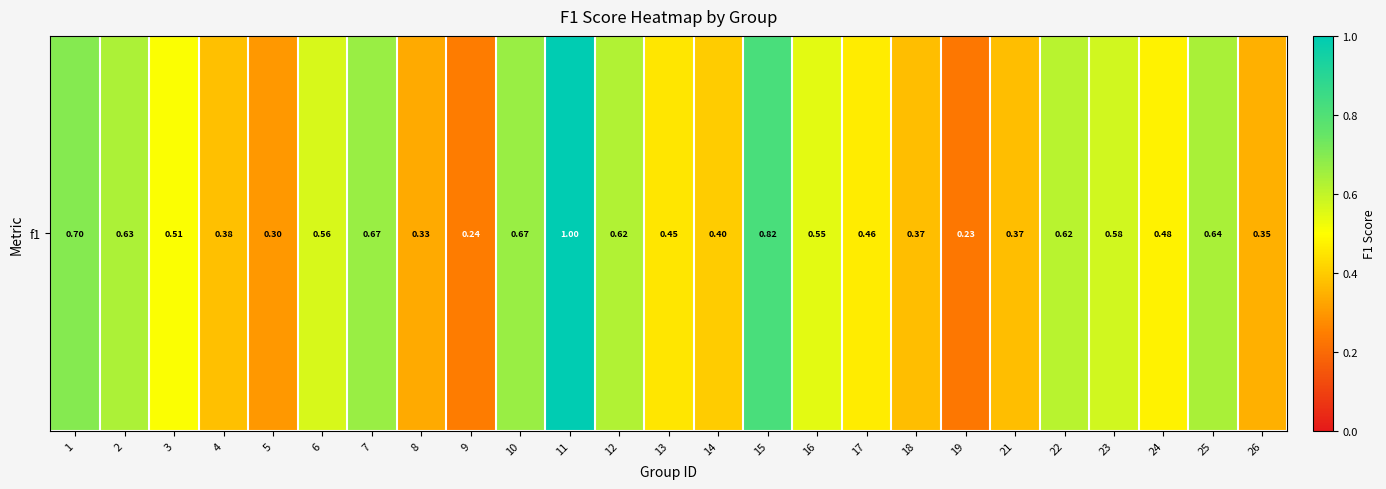

Where is the data nearest to the value 0?

19